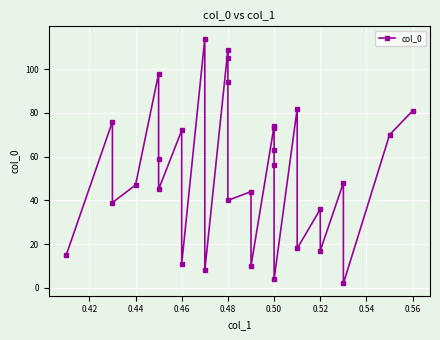

What is the label of the 14th point from the right?

0.48